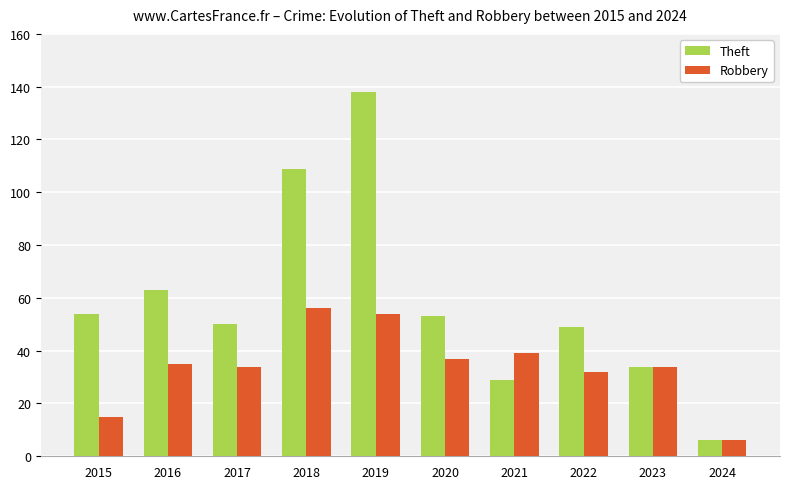

What is the difference between the maximum and minimum values in the Robbery series?

50